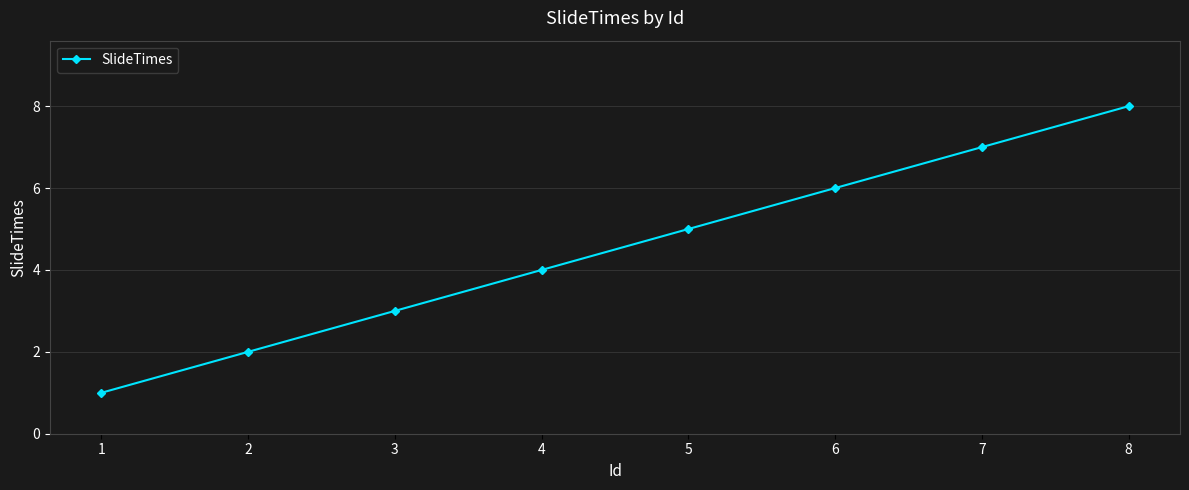

What is the sum of all values?

36